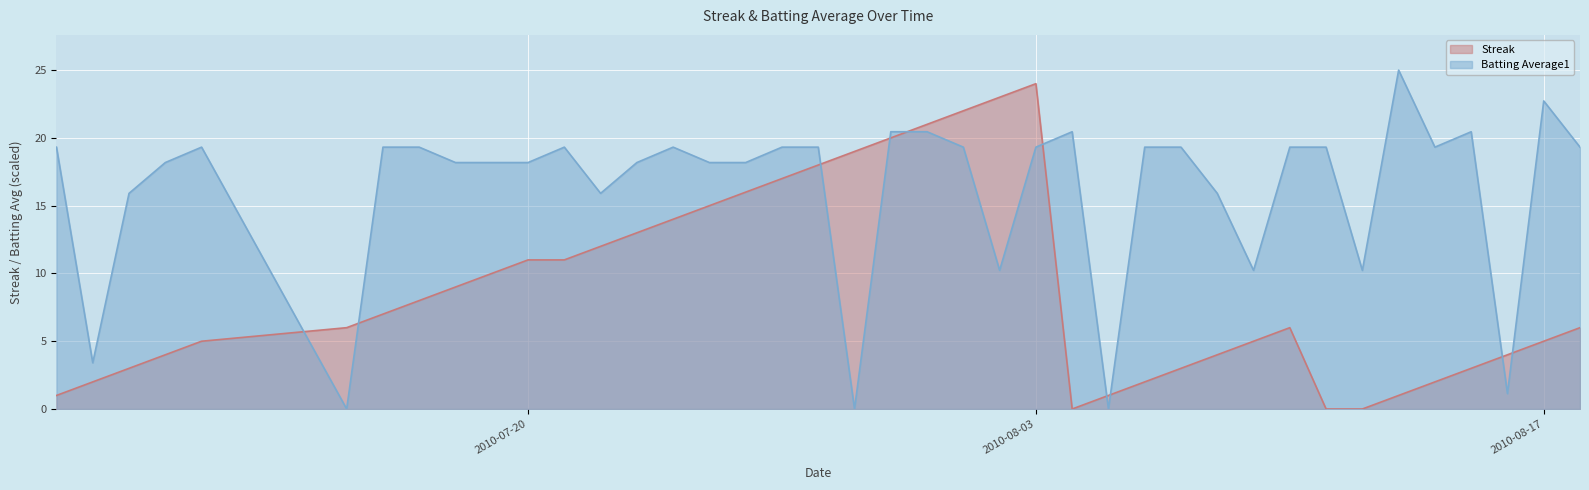

After their last crossing, which series has the higher values: Streak or Batting Average1?

Batting Average1